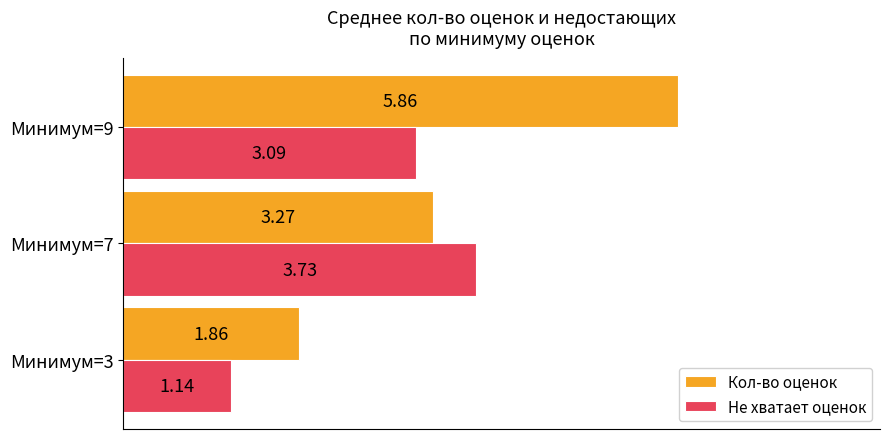

Is the value of Кол-во оценок at Минимум=7 greater than the value of Не хватает оценок at Минимум=7?

No